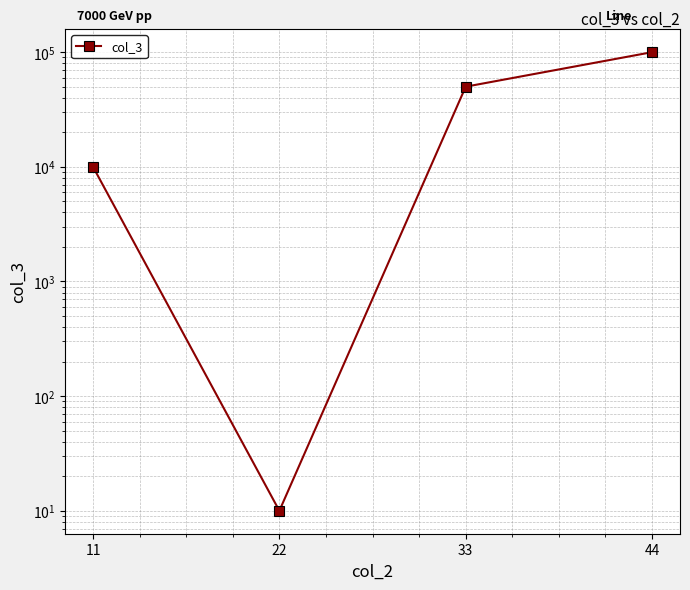

Approximately how many times larger is the value at 11 compared to 44?

0.1